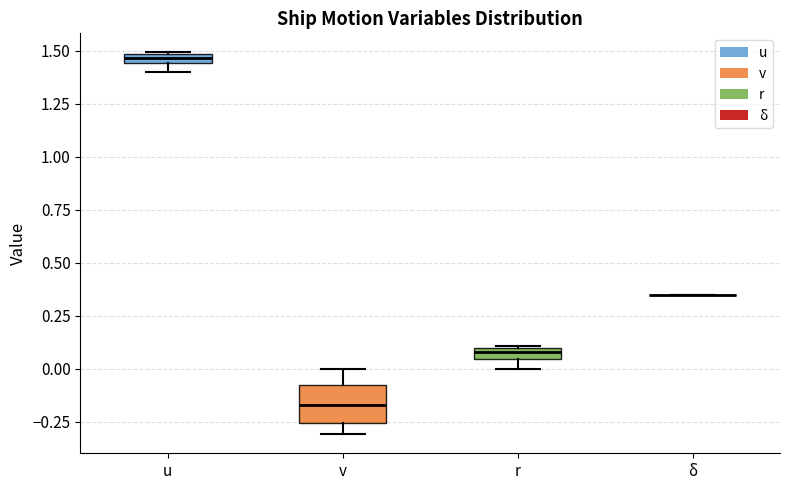

Which box is the tallest, from its lower edge to its upper edge?

v